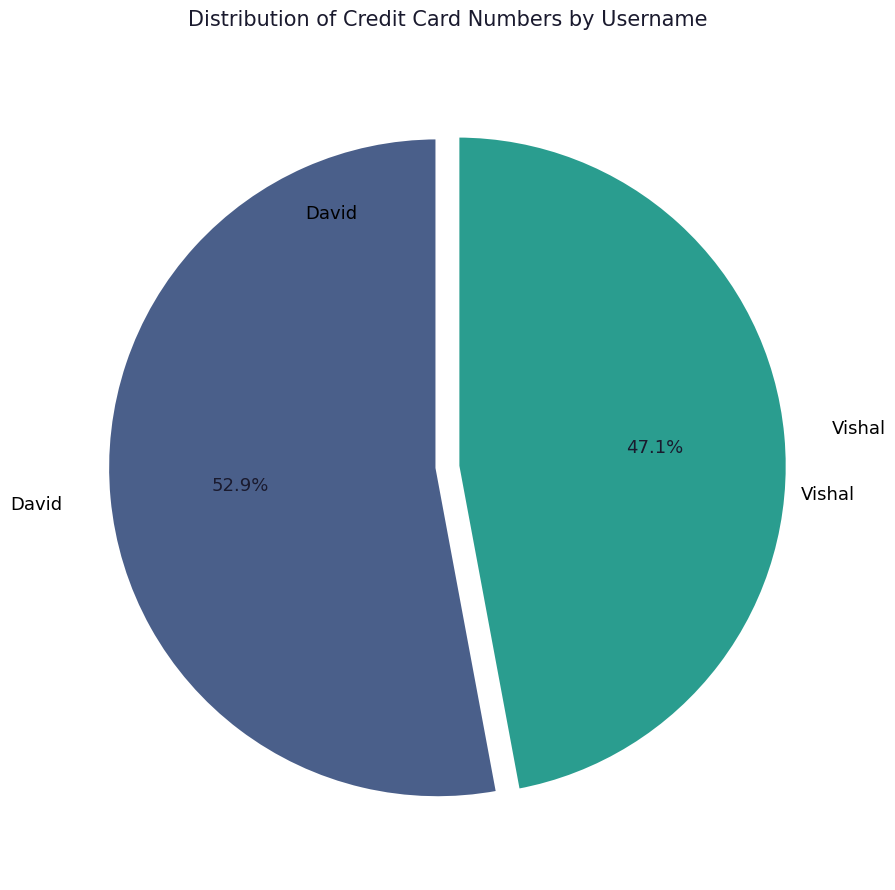

Is there any slice that represents more than half of the pie?

Yes